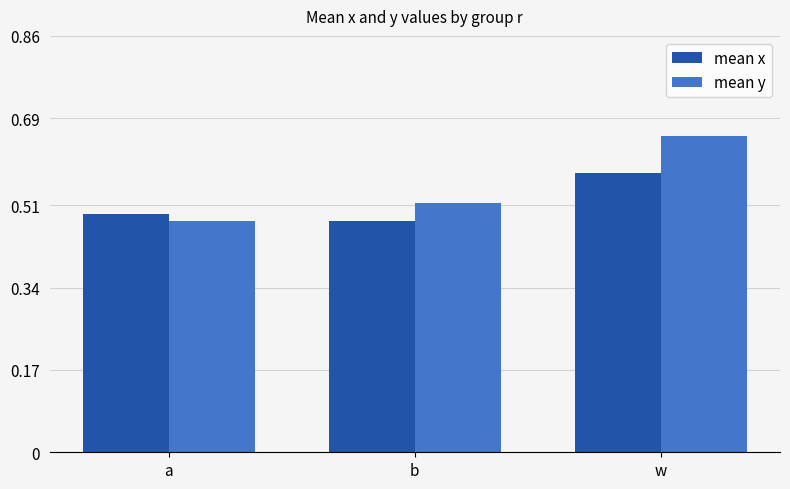

Is it true that mean x equals 0.8 at b?

False